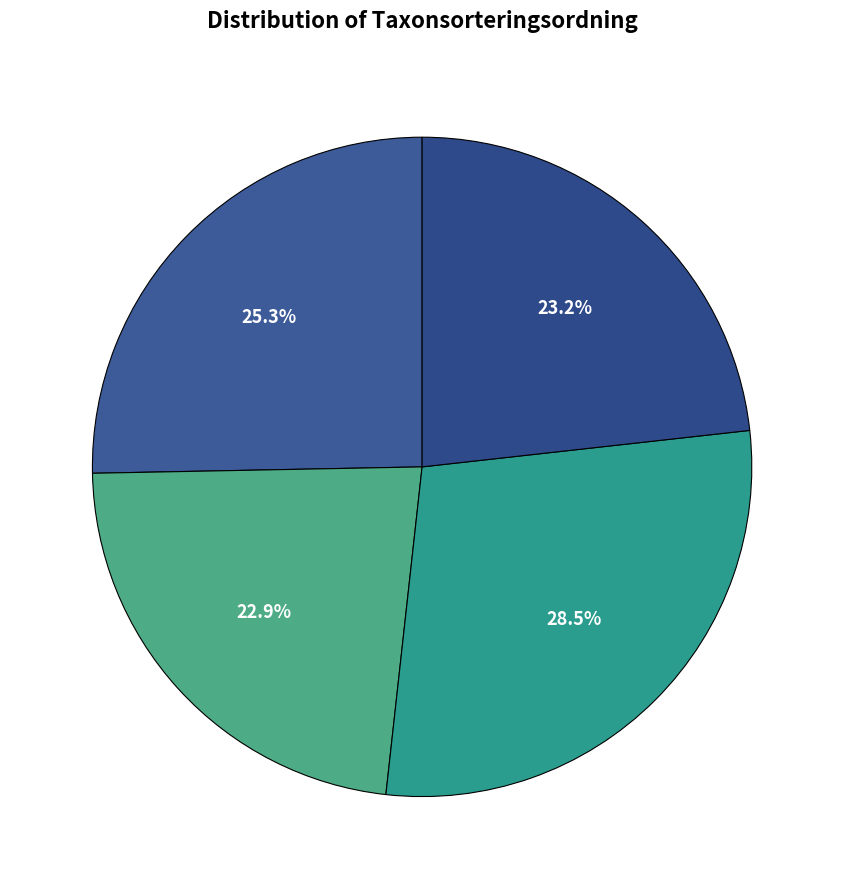

How many segments does this pie chart have?

4